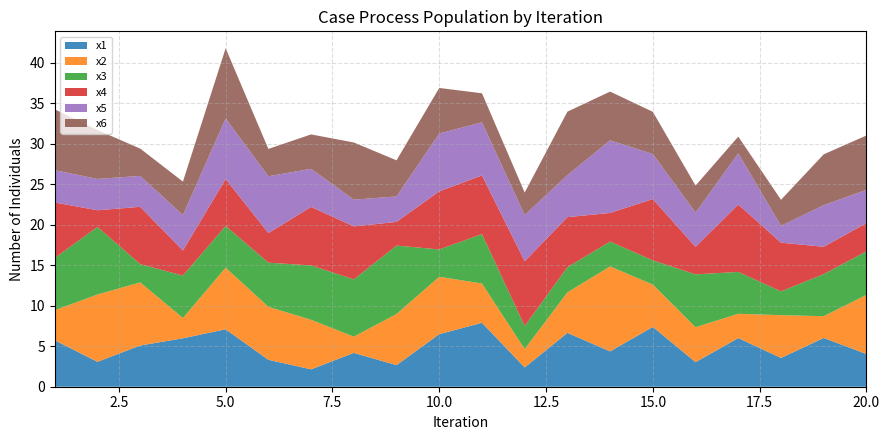

Reading left to right, transcribe all the data shown in this chart.

x1: 1=5.7	2=3.1	3=5.1	4=6.0	5=7.1	6=3.3	7=2.1	8=4.2	9=2.7	10=6.5	11=7.9	12=2.4	13=6.6	14=4.4	15=7.4	16=3.0	17=6.0	18=3.6	19=6.0	20=4.0
x2: 1=3.7	2=8.3	3=7.8	4=2.5	5=7.6	6=6.5	7=6.1	8=2.0	9=6.3	10=7.1	11=4.8	12=2.3	13=5.0	14=10.5	15=5.2	16=4.3	17=3.0	18=5.3	19=2.7	20=7.3
x3: 1=6.5	2=8.3	3=2.3	4=5.2	5=5.1	6=5.5	7=6.7	8=7.1	9=8.4	10=3.4	11=6.1	12=2.8	13=3.1	14=3.1	15=3.0	16=6.5	17=5.2	18=2.9	19=5.2	20=5.4
x4: 1=6.8	2=2.1	3=7.1	4=3.1	5=5.8	6=3.7	7=7.2	8=6.5	9=2.9	10=7.2	11=7.2	12=8.0	13=6.2	14=3.5	15=7.6	16=3.4	17=8.3	18=6.0	19=3.4	20=3.5
x5: 1=4.0	2=3.9	3=3.8	4=4.4	5=7.5	6=7.0	7=4.7	8=3.3	9=3.1	10=7.1	11=6.6	12=5.7	13=5.2	14=9.0	15=5.6	16=4.2	17=6.3	18=2.1	19=5.1	20=4.1
x6: 1=7.5	2=6.0	3=3.4	4=4.1	5=8.7	6=3.4	7=4.2	8=7.1	9=4.5	10=5.6	11=3.6	12=2.8	13=7.8	14=6.0	15=5.2	16=3.3	17=2.1	18=3.2	19=6.3	20=6.7